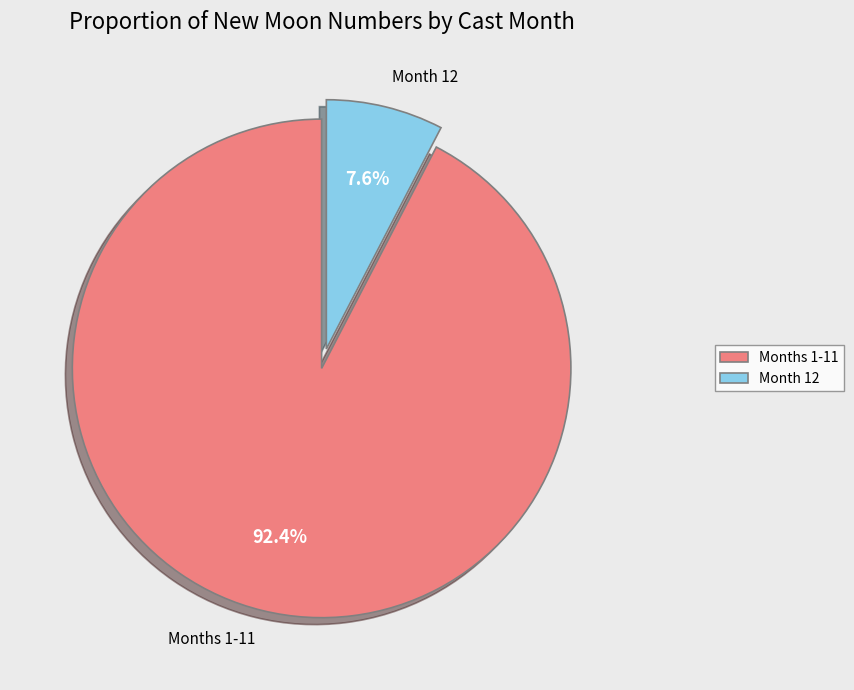

Rank the categories by value from lowest to highest.

Month 12, Months 1-11